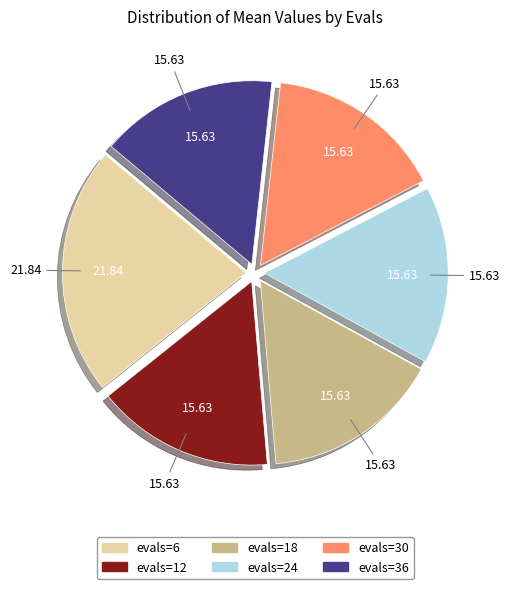

Does any single category account for the majority?

No